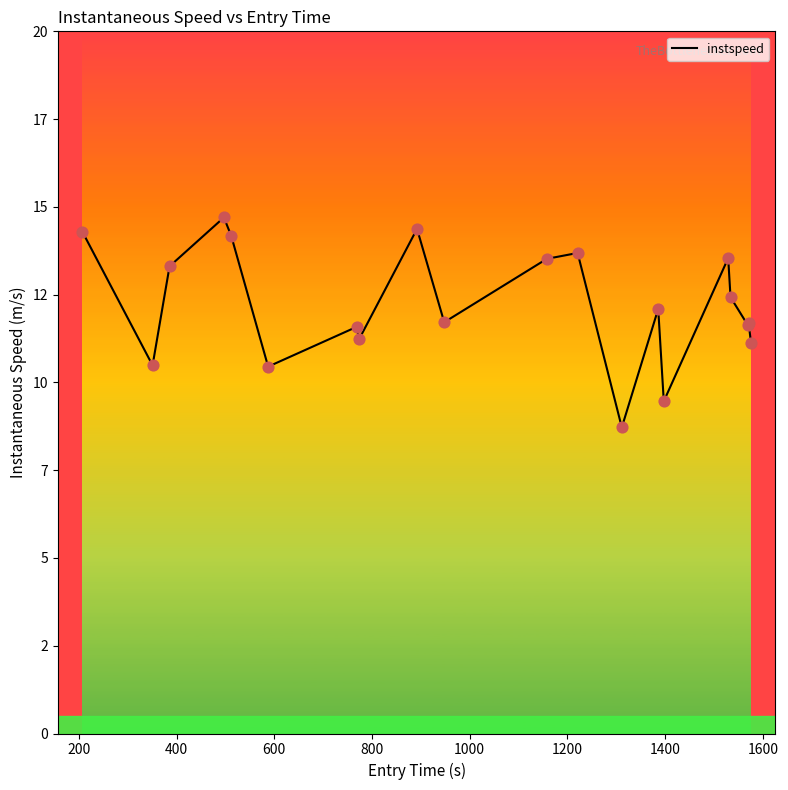

Does the chart have visible grid lines?

No